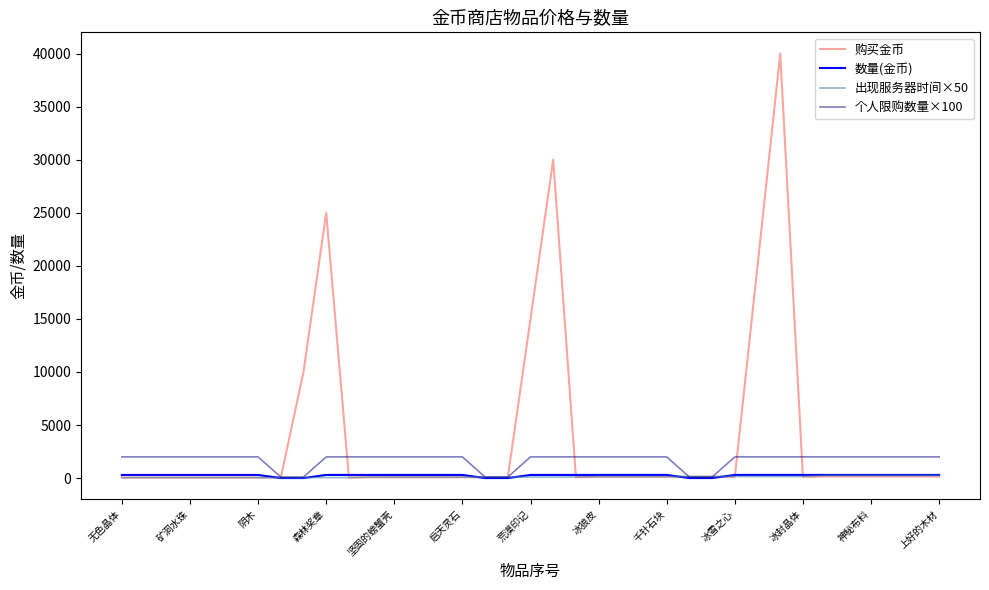

Count the number of categories in the chart.

37